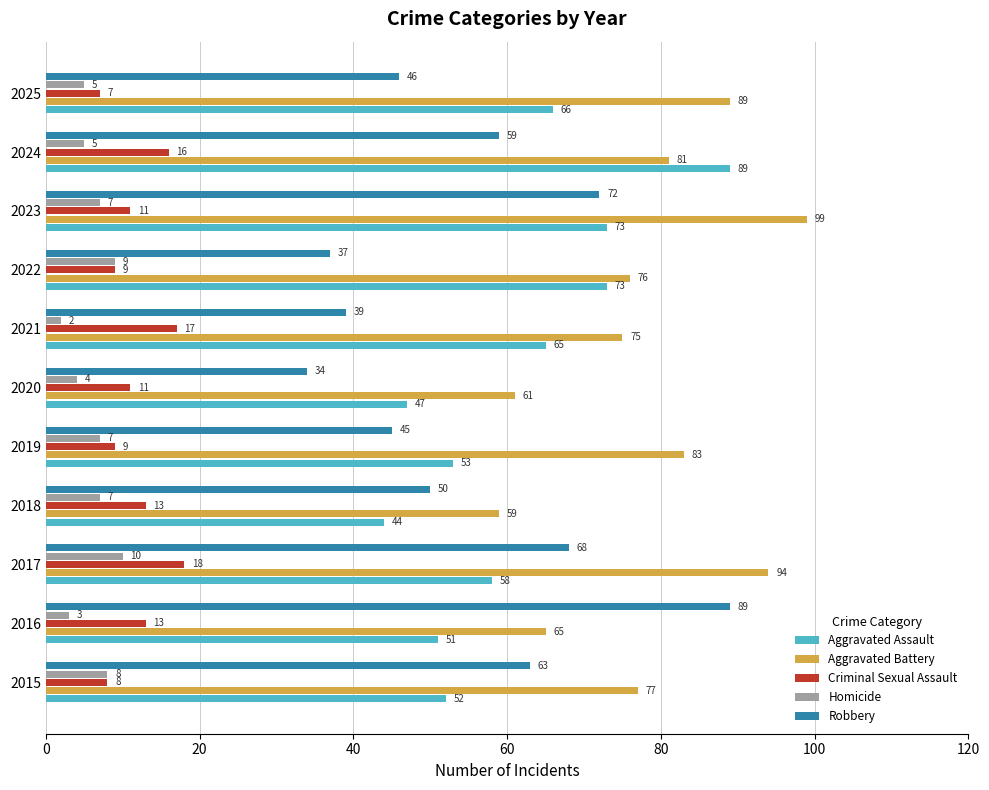

The value of Homicide at 2015 is 8. True or false?

True